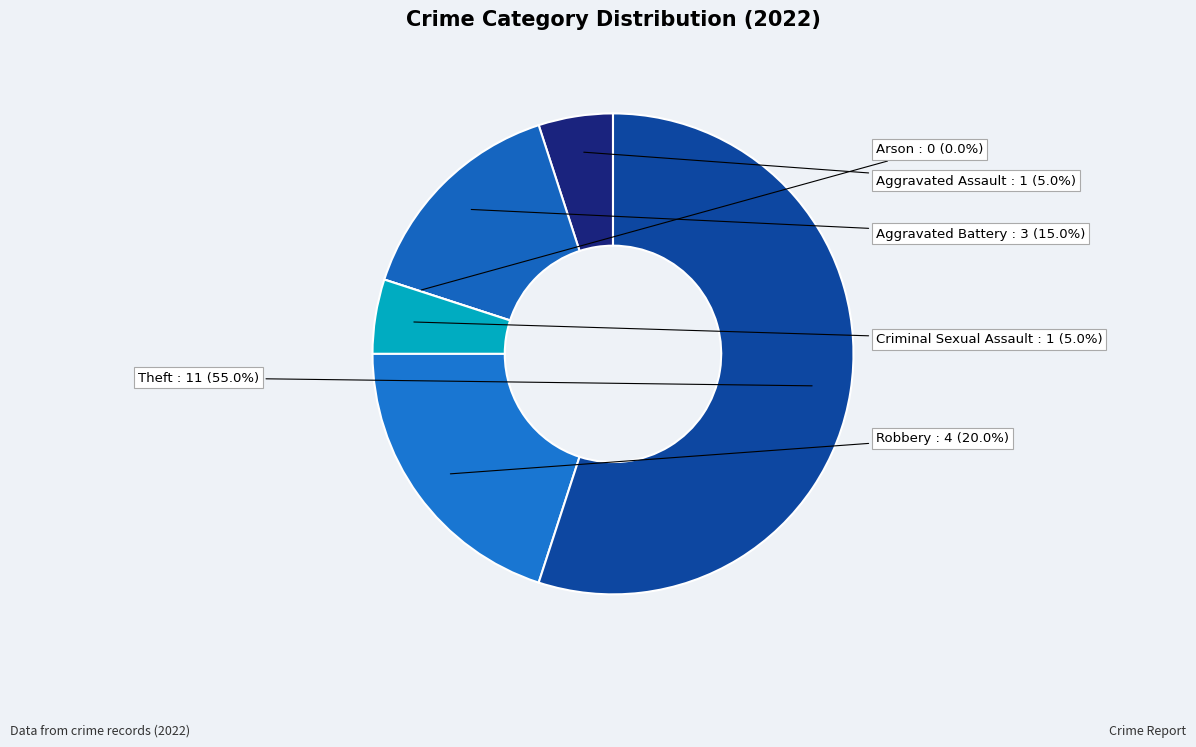

What is the change in value from Aggravated Battery to Robbery?

+1